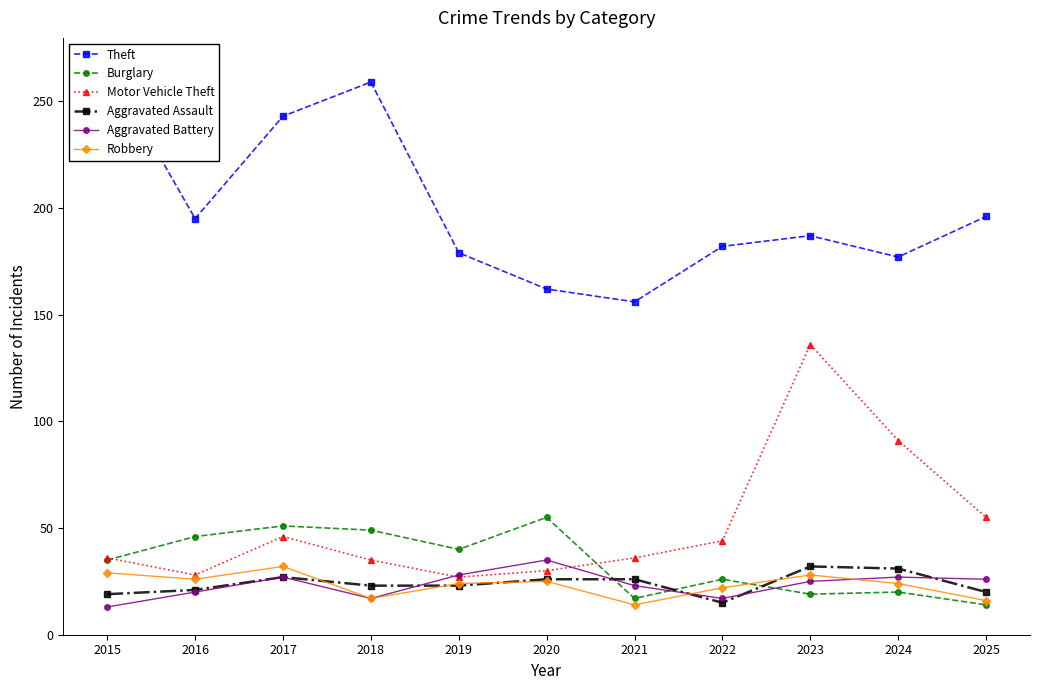

What are all the series names shown in the legend?

Theft, Burglary, Motor Vehicle Theft, Aggravated Assault, Aggravated Battery, Robbery